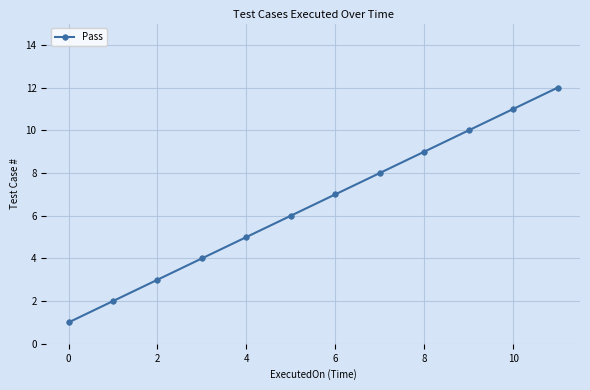

What is the greatest value displayed?

12